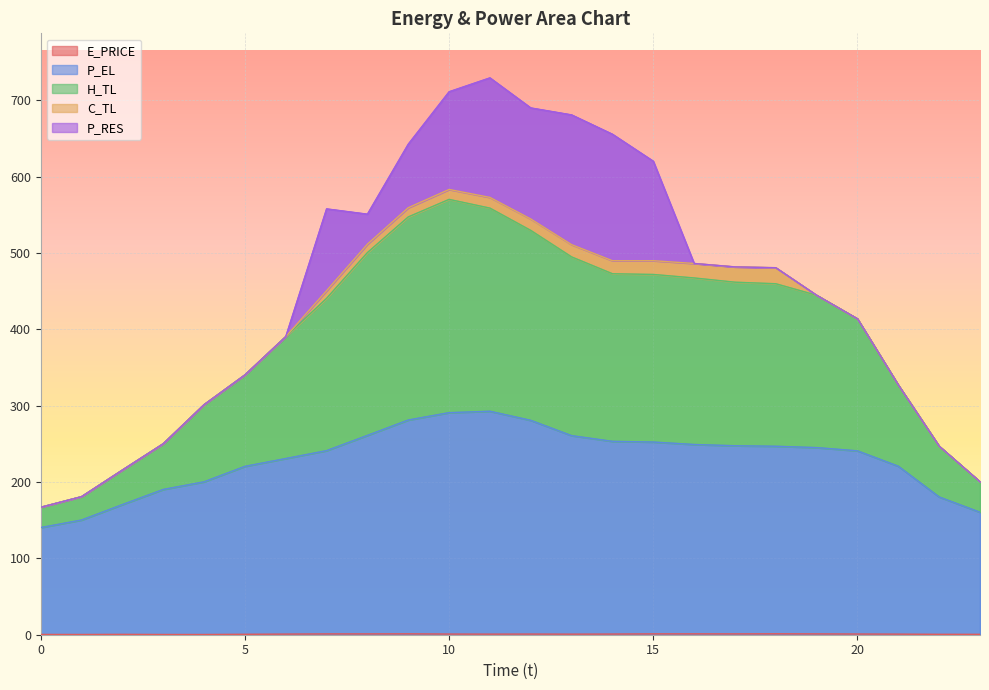

True or false: P_EL and H_TL cross at least once.

False